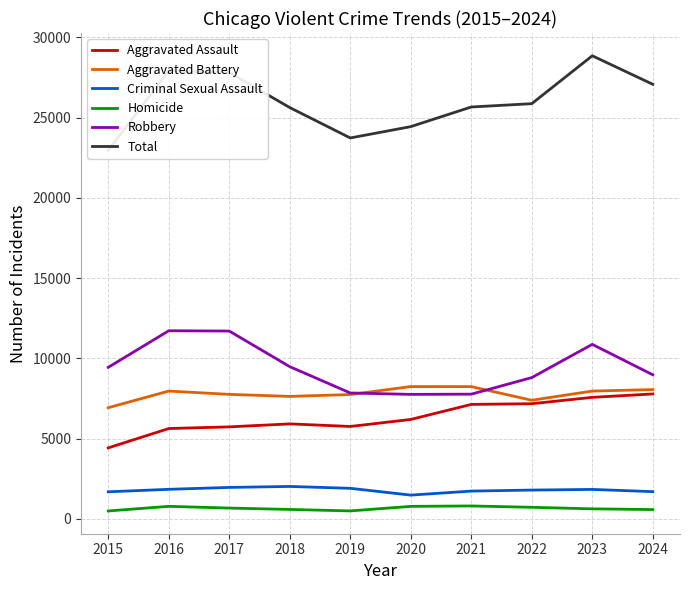

At how many categories does at least one series exceed 18098?

10